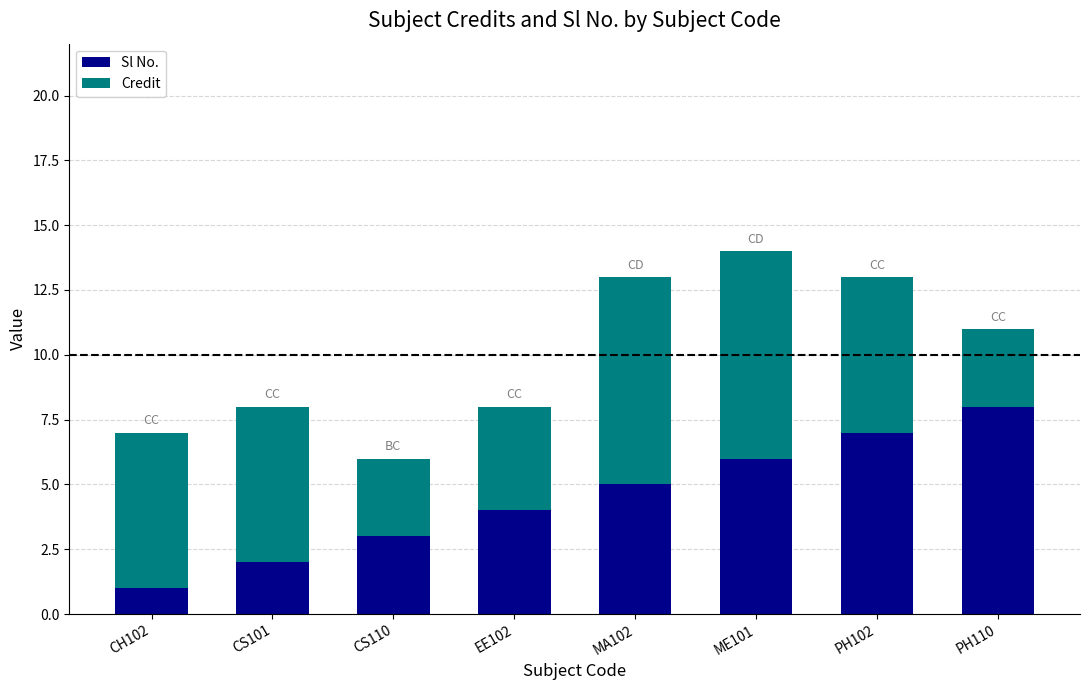

What is the total value across all series at ME101?

14